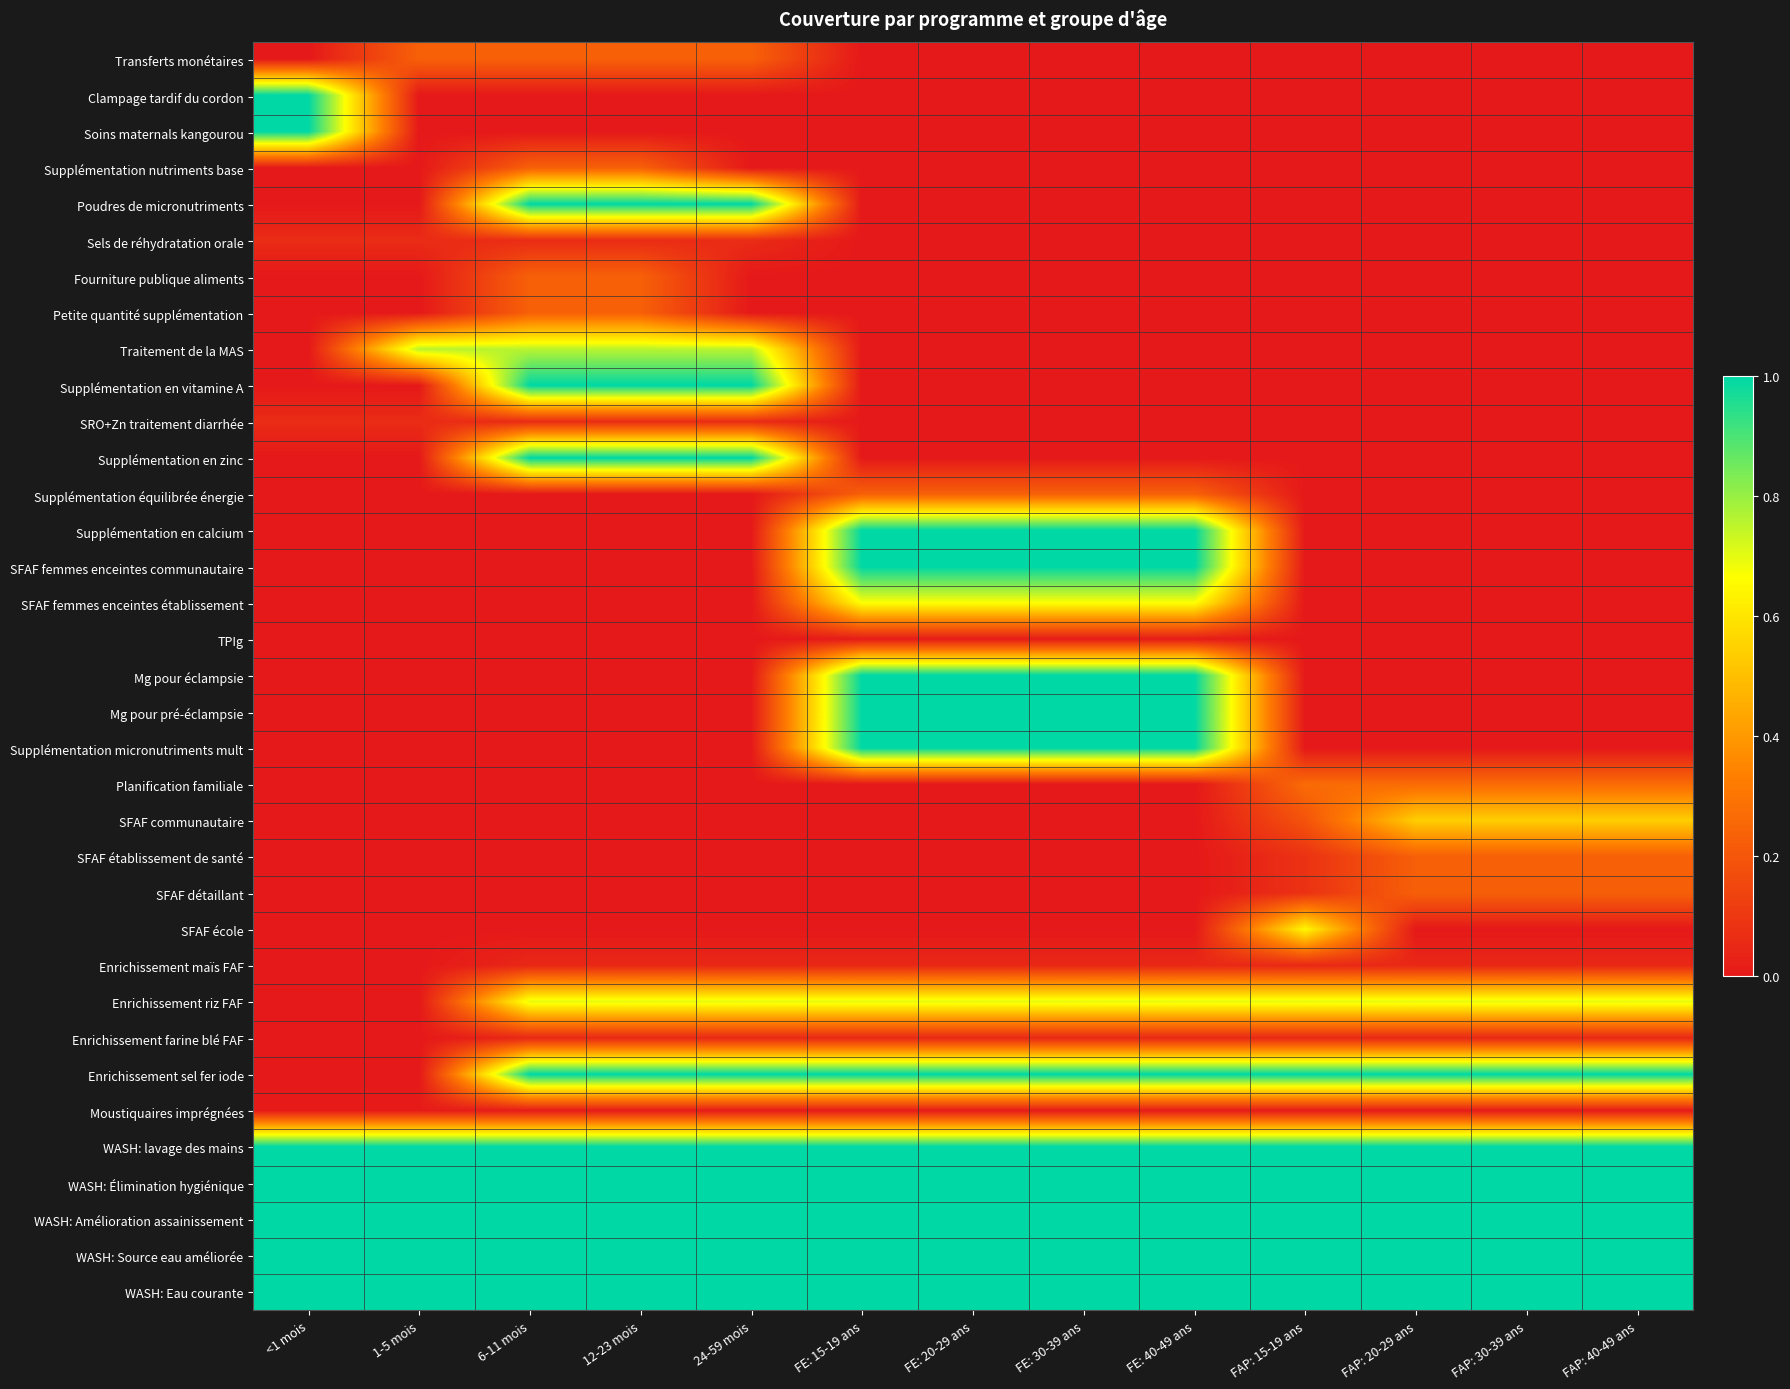

Rank the series by their maximum value, from lowest to highest.

TPIg, Moustiquaires imprégnées, Enrichissement maïs FAF, Enrichissement farine blé FAF, Sels de réhydratation orale, SRO+Zn traitement diarrhée, SFAF détaillant, SFAF établissement de santé, Transferts monétaires, Supplémentation nutriments base, Fourniture publique aliments, Petite quantité supplémentation, Supplémentation équilibrée énergie, Planification familiale, SFAF communautaire, SFAF école, SFAF femmes enceintes établissement, Enrichissement riz FAF, Traitement de la MAS, Clampage tardif du cordon, Soins maternals kangourou, Poudres de micronutriments, Supplémentation en vitamine A, Supplémentation en zinc, Supplémentation en calcium, SFAF femmes enceintes communautaire, Mg pour éclampsie, Mg pour pré-éclampsie, Supplémentation micronutriments mult, Enrichissement sel fer iode, WASH: lavage des mains, WASH: Élimination hygiénique, WASH: Amélioration assainissement, WASH: Source eau améliorée, WASH: Eau courante